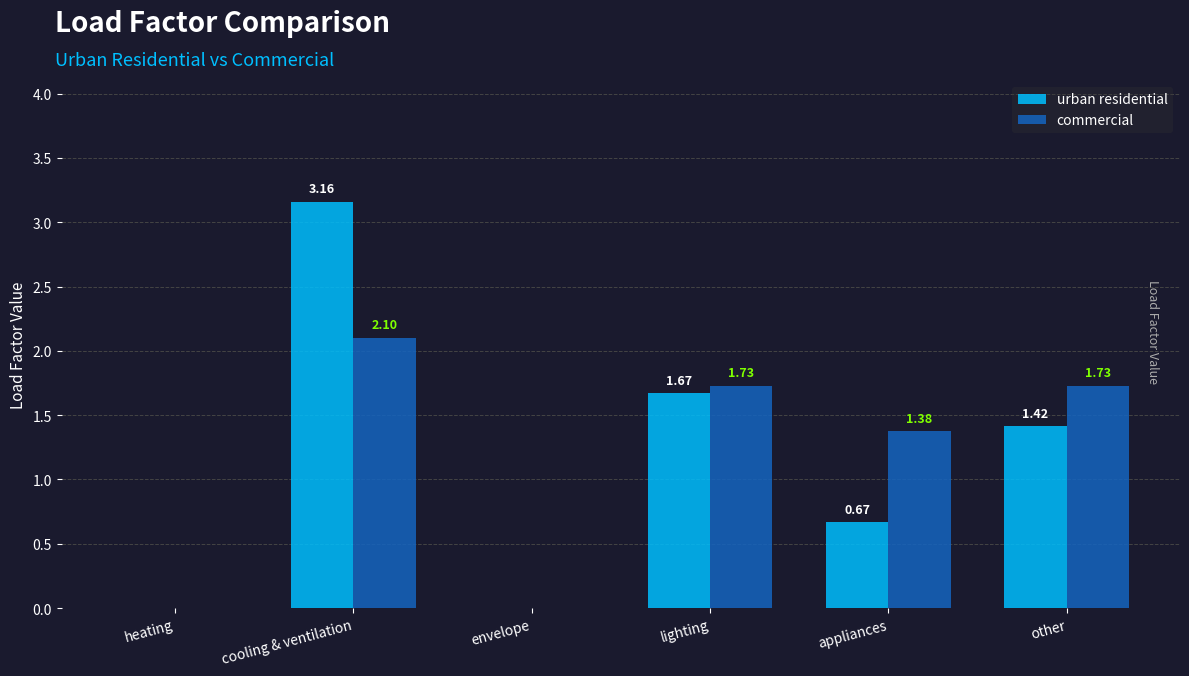

Which label corresponds to the largest value in the chart?

cooling & ventilation